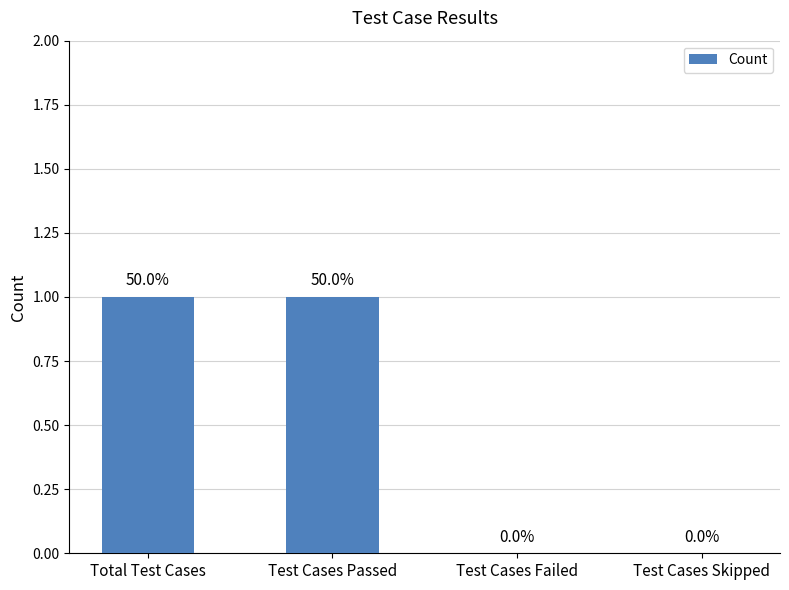

Approximately how many times larger is the value at Test Cases Passed compared to Total Test Cases?

1.0